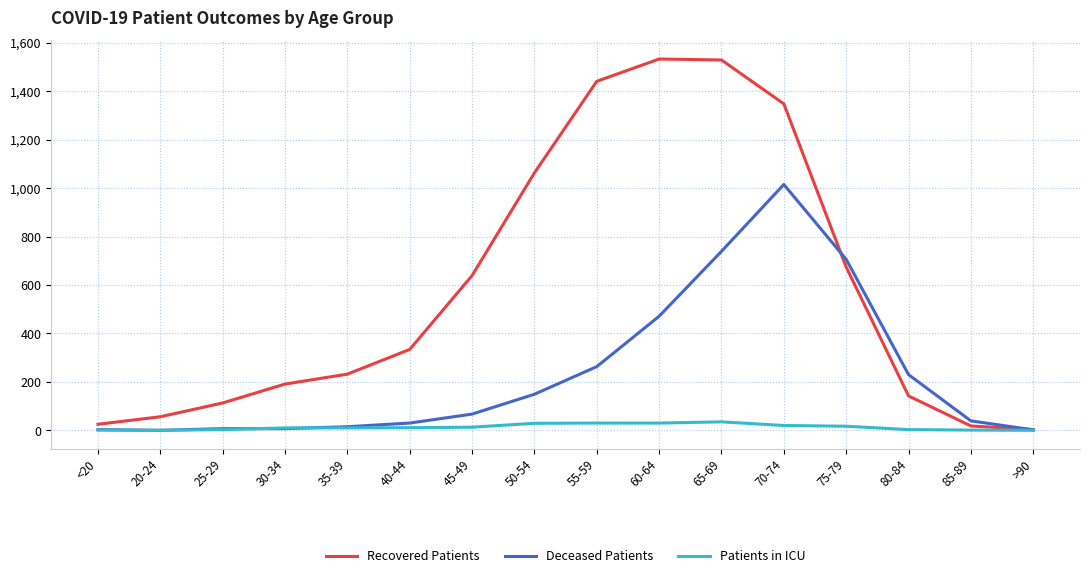

Is it true that Recovered Patients equals 182 at 40-44?

False